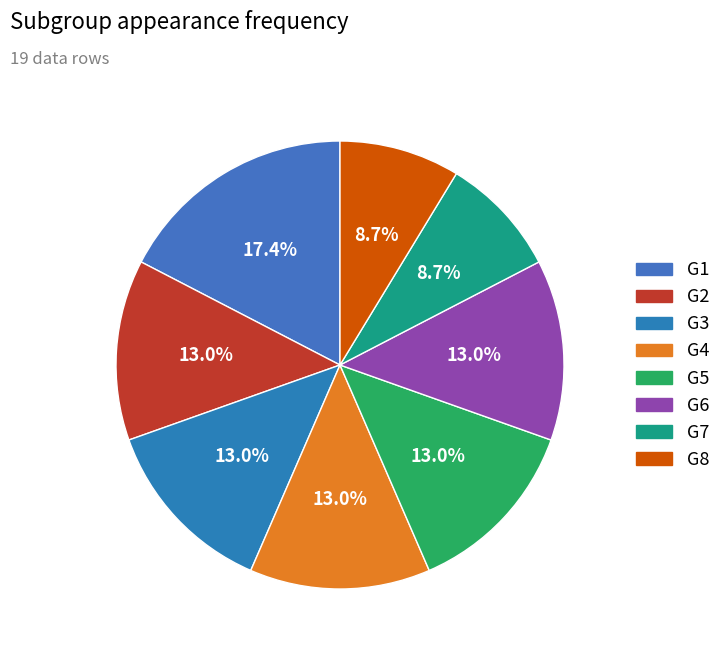

Is there any slice that represents more than half of the pie?

No